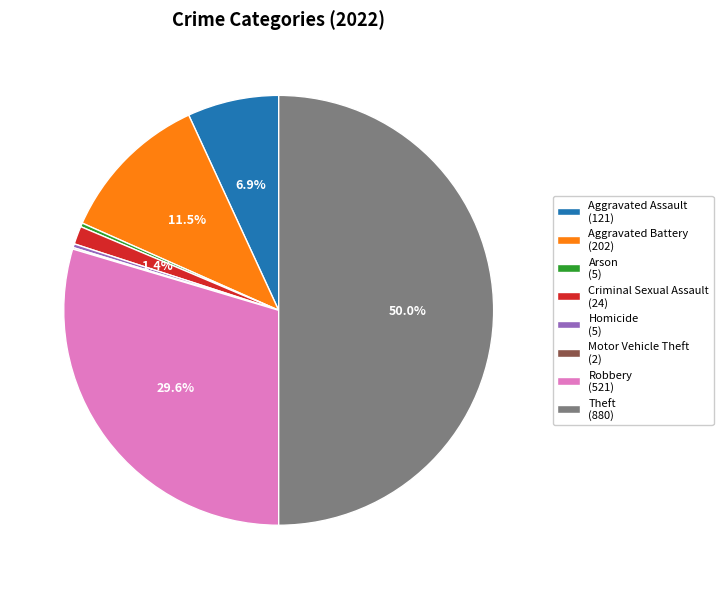

To the nearest percent, what percentage of the pie is Criminal Sexual Assault?

1%